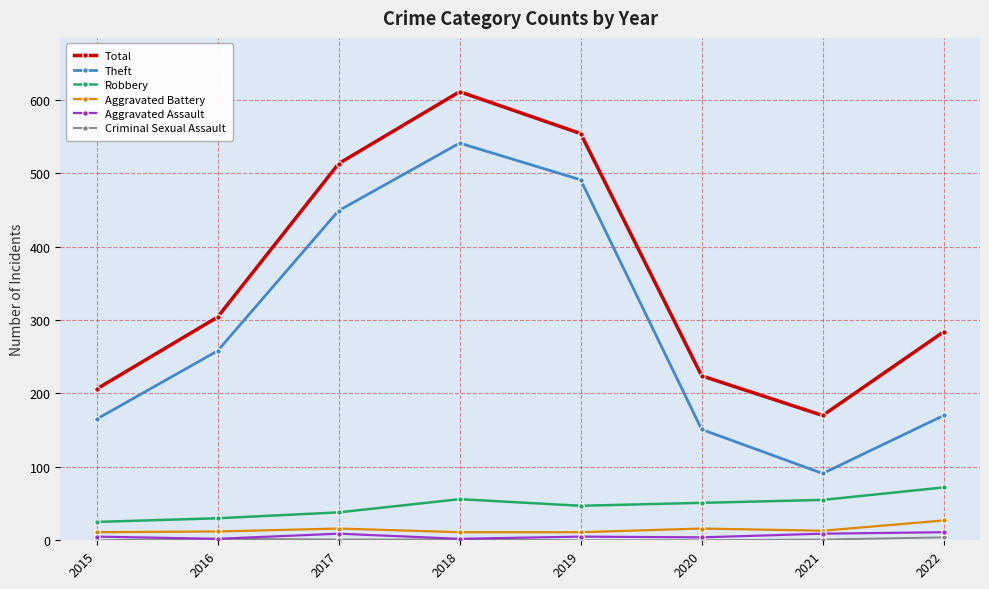

At which category is the sum across all series the highest?

2018